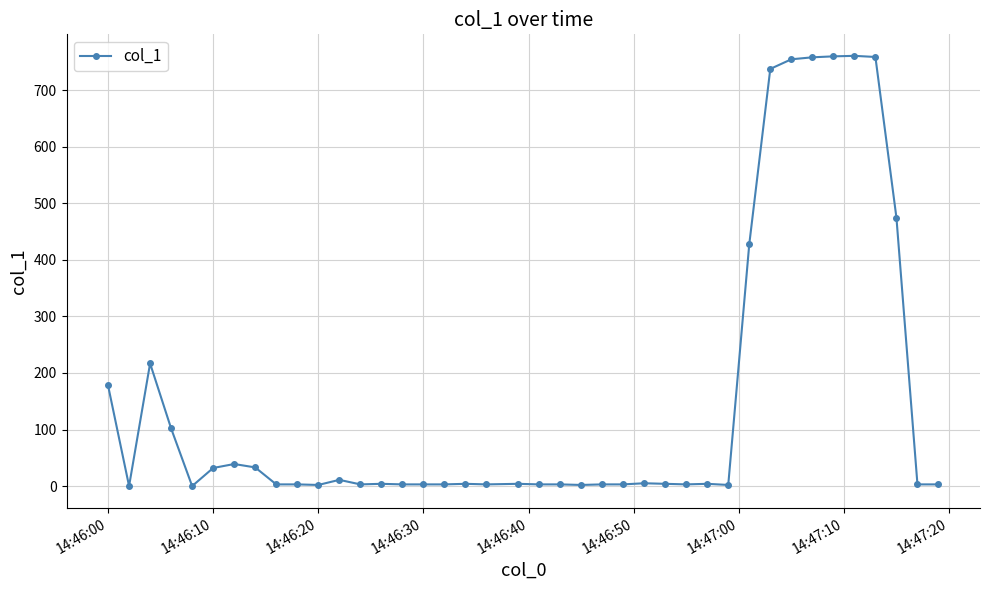

What is the sum of all values?

6114.9